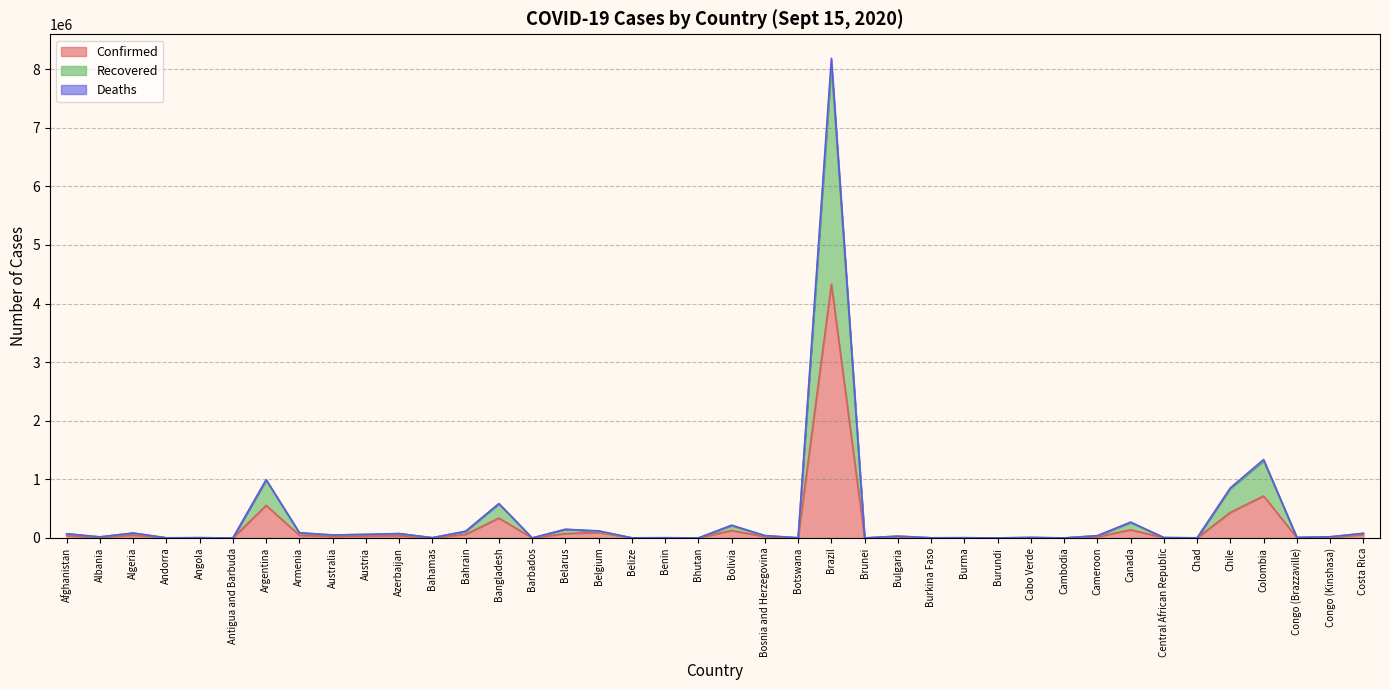

True or false: Confirmed and Recovered cross at least once.

False